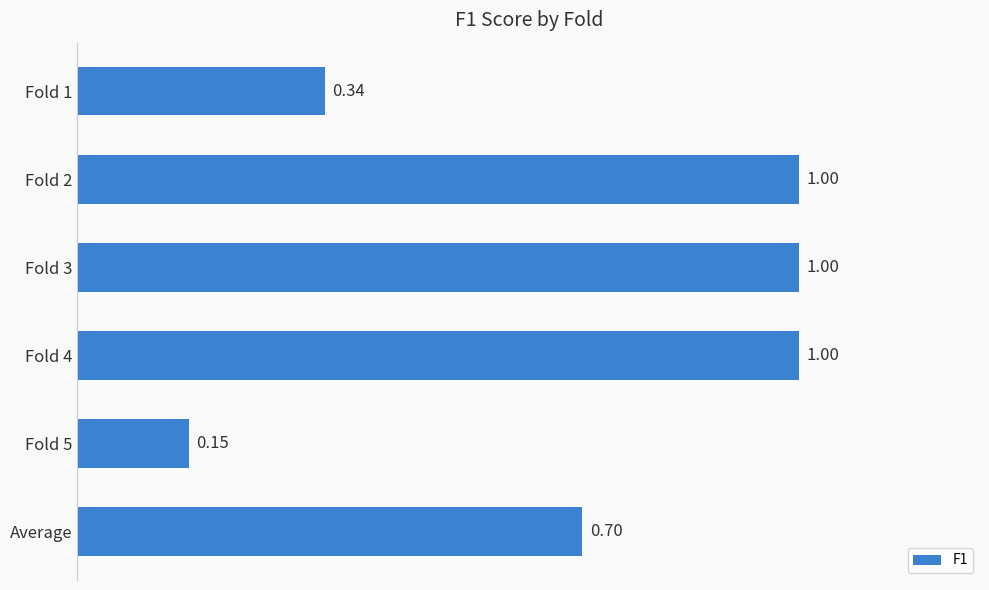

What is the label of the 1st bar from the bottom?

Average